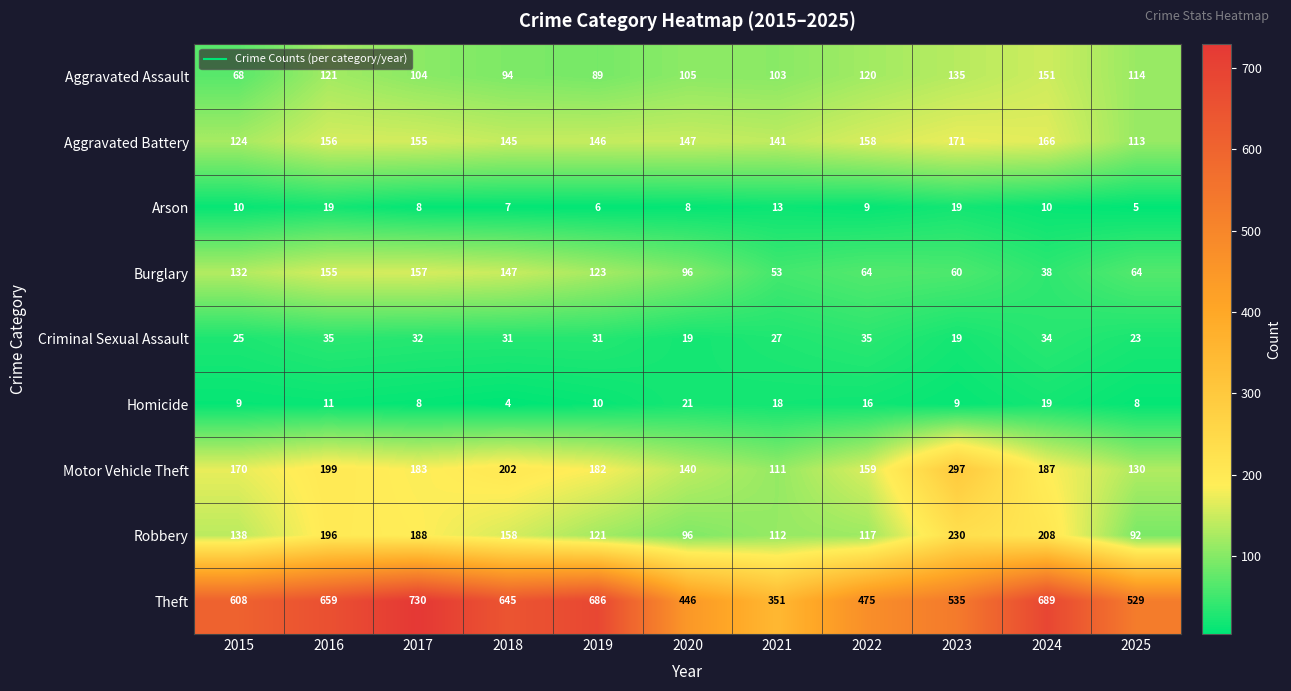

What is the difference between the maximum and minimum values in the Theft series?

379